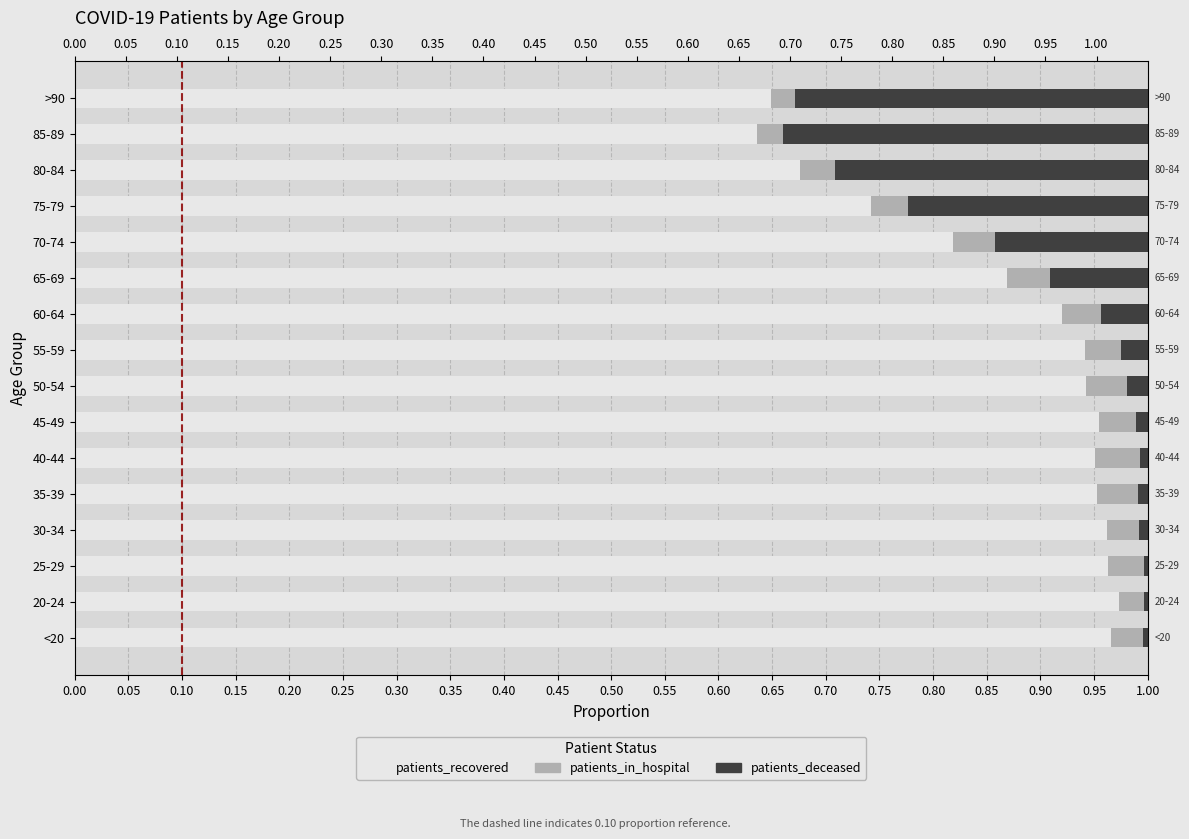

Rank the series by their maximum value, from highest to lowest.

patients_recovered, patients_deceased, patients_in_hospital